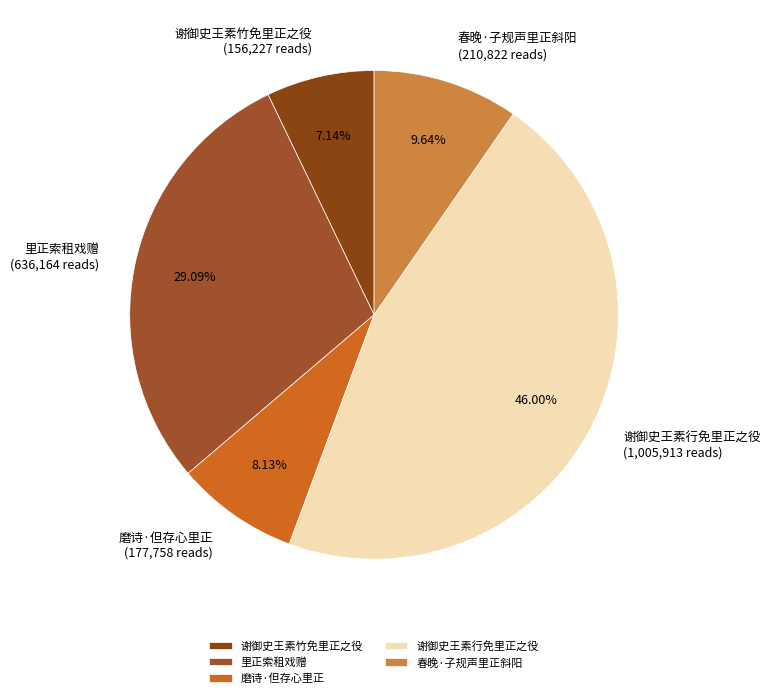

Is 谢御史王素行免里正之役 the majority of the pie?

No